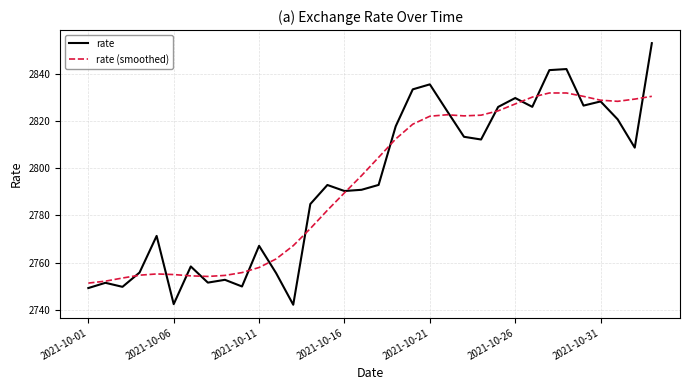

Which series has the widest spread of values?

rate